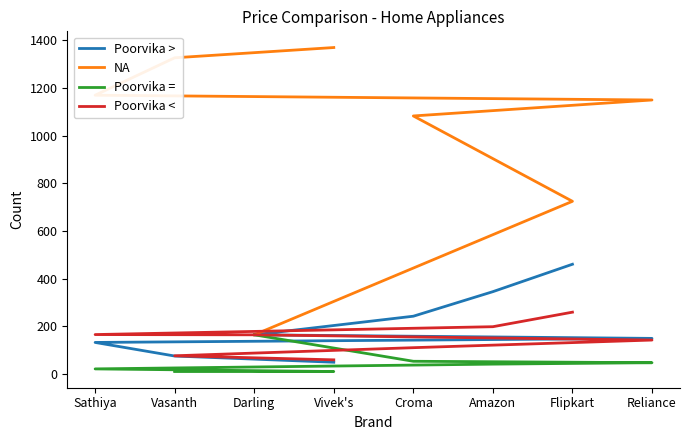

How many values in the Poorvika >  series are below 165?

4